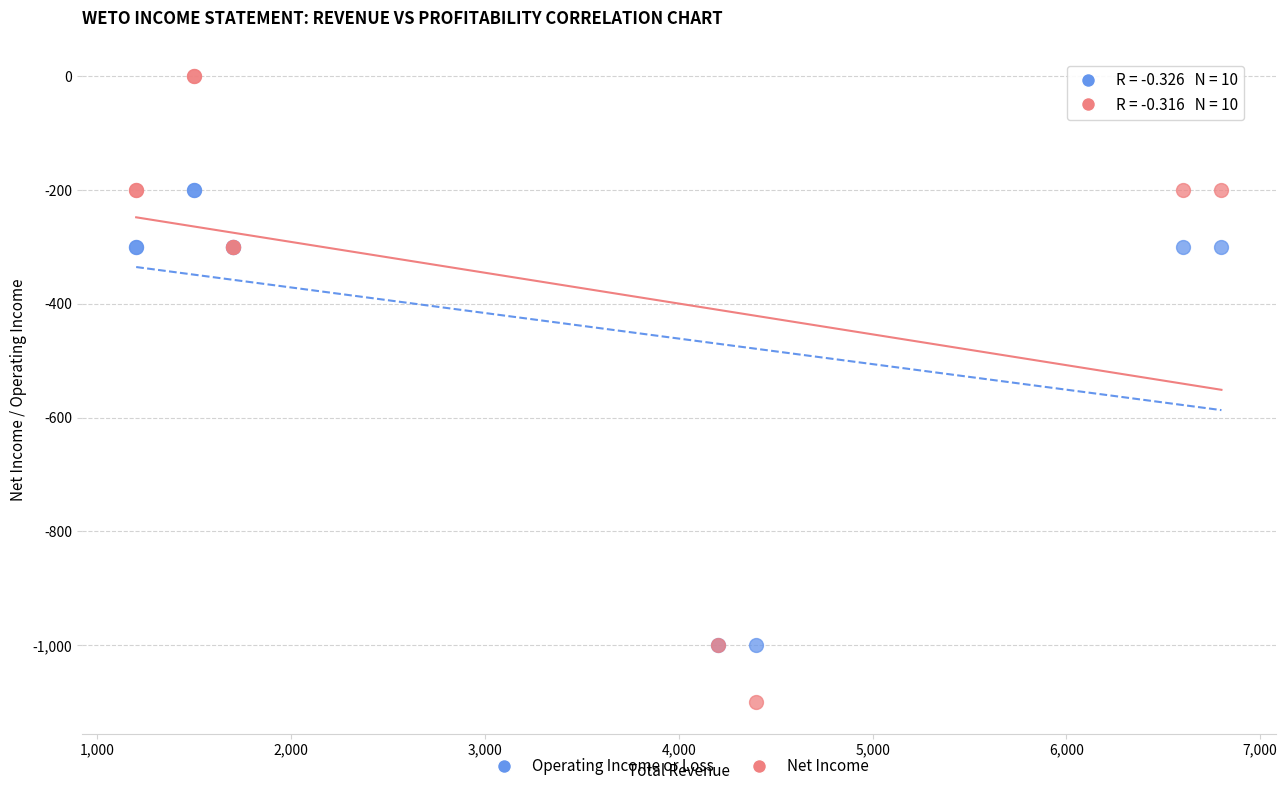

Which series has the widest spread of Y values?

Net Income